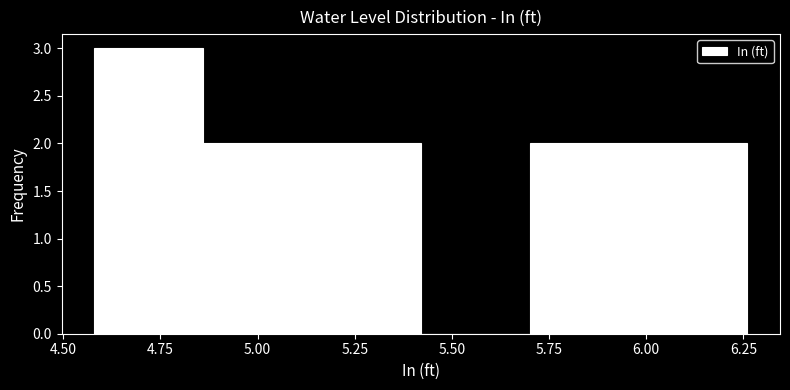

Over which range of the x-axis is the bar tallest?

4.58 to 4.86